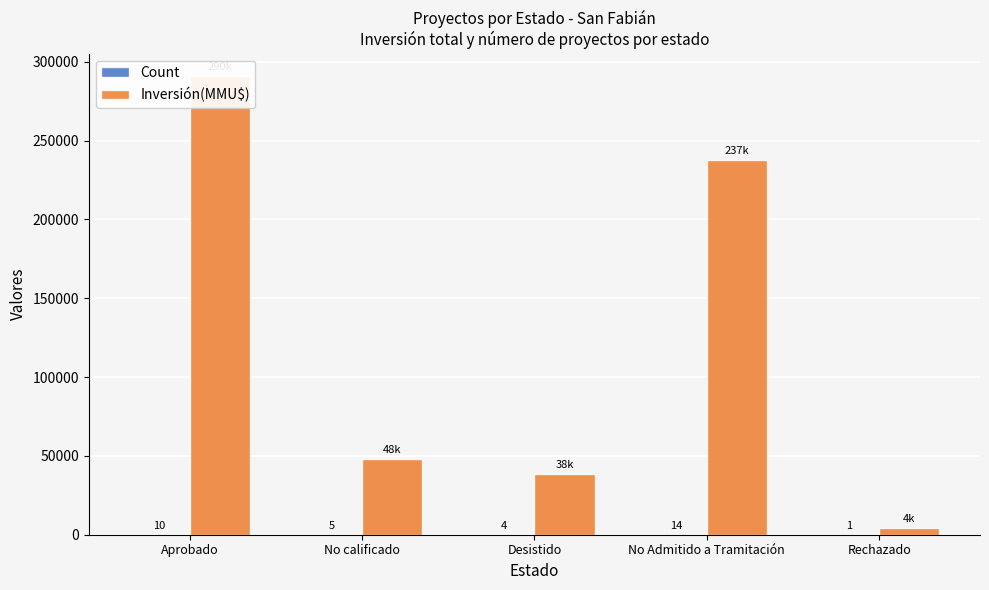

Which series has the largest total across all categories?

Inversión(MMU$)